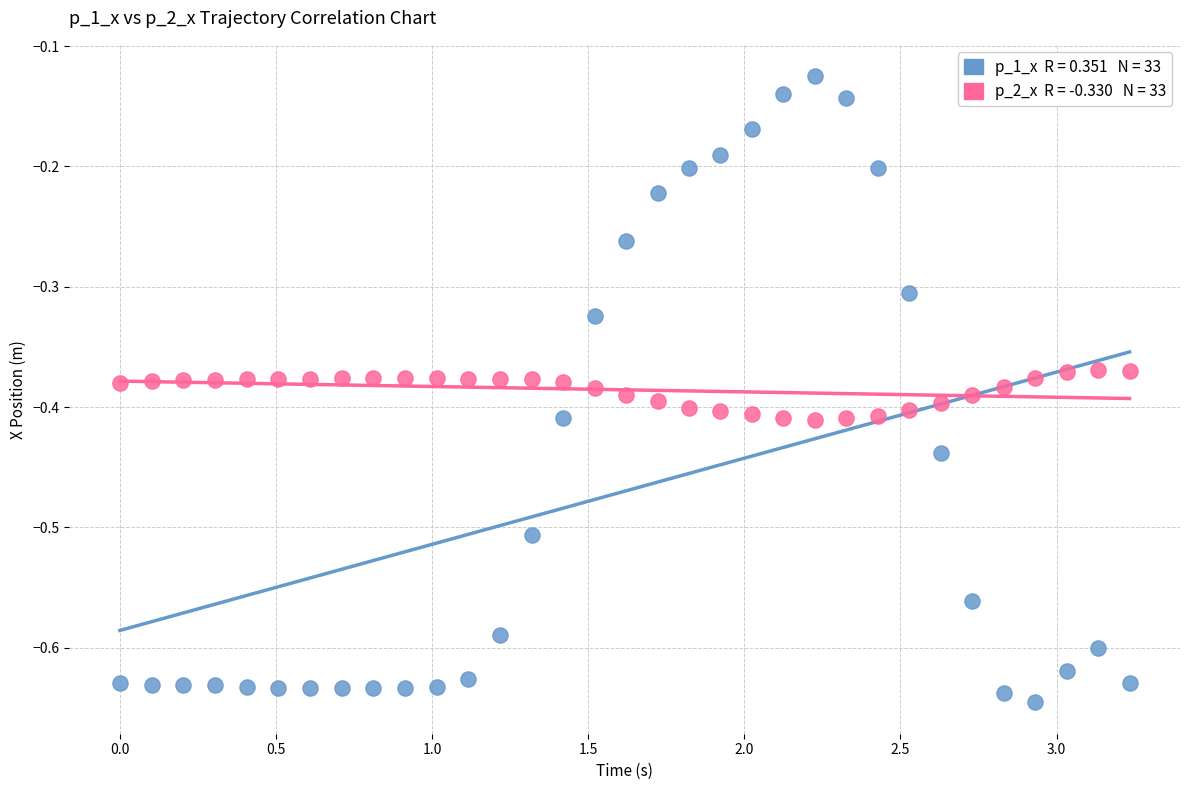

Across all data points, what is the range of Y values (max minus min)?

0.5